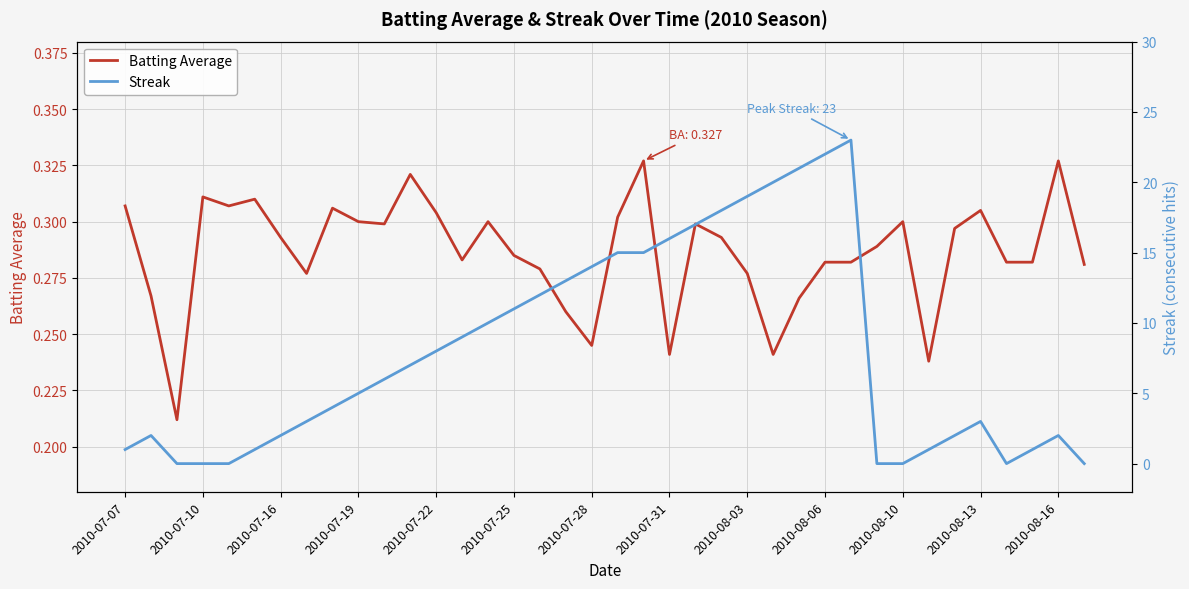

Reading left to right, list all the values displayed in this chart.

Batting Average: 0.3	0.3	0.2	0.3	0.3	0.3	0.3	0.3	0.3	0.3	0.3	0.3	0.3	0.3	0.3	0.3	0.3	0.3	0.2	0.3	0.3	0.2	0.3	0.3	0.3	0.2	0.3	0.3	0.3	0.3	0.3	0.2	0.3	0.3	0.3	0.3	0.3	0.3
Streak: 1.0	2.0	0.0	0.0	0.0	1.0	2.0	3.0	4.0	5.0	6.0	7.0	8.0	9.0	10.0	11.0	12.0	13.0	14.0	15.0	15.0	16.0	17.0	18.0	19.0	20.0	21.0	22.0	23.0	0.0	0.0	1.0	2.0	3.0	0.0	1.0	2.0	0.0